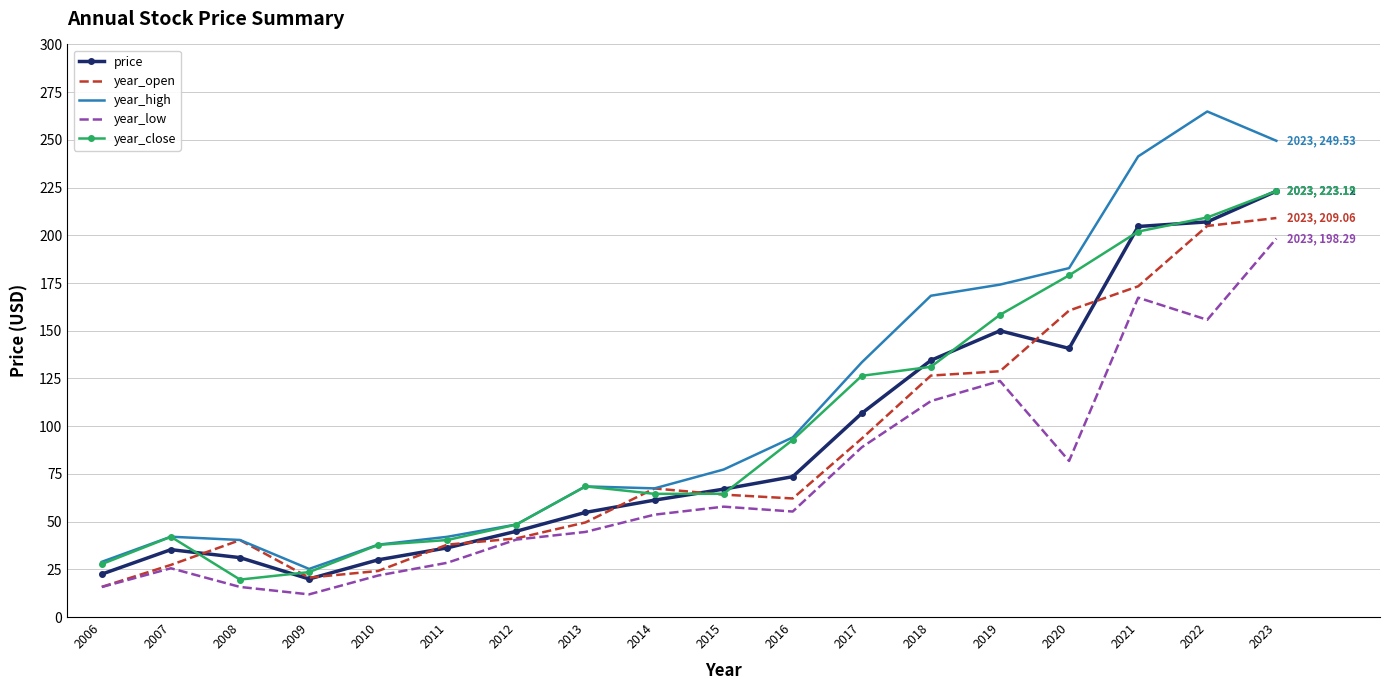

True or false: year_close has a value of 223.2 at 2023.

True